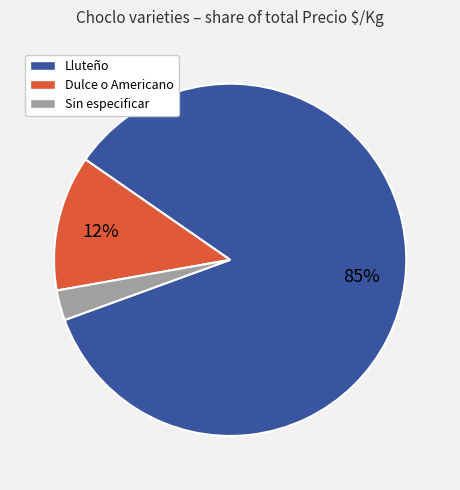

Between Sin especificar and Dulce o Americano, which is larger?

Dulce o Americano